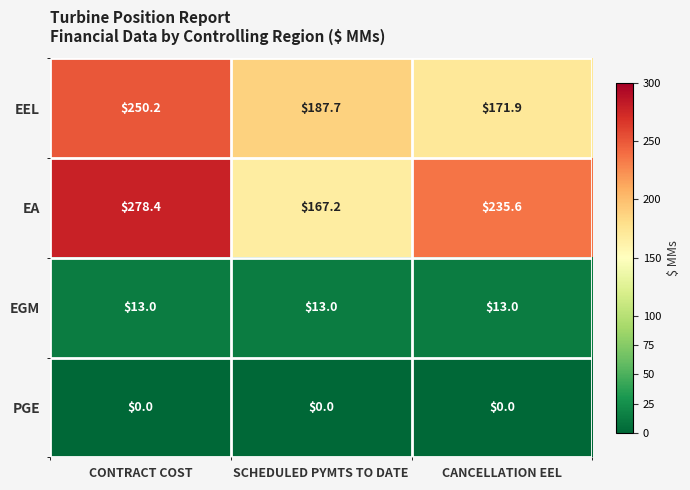

Count the number of data series in this chart.

4